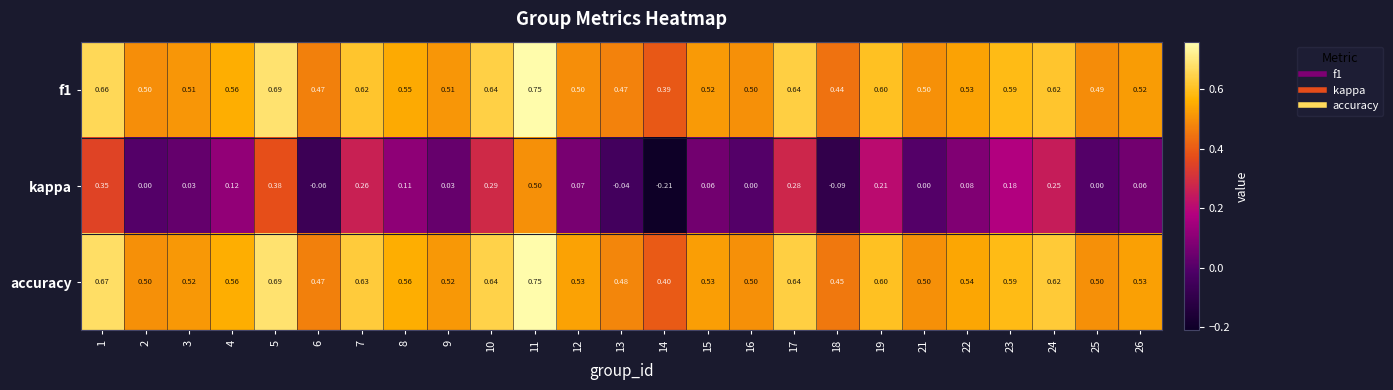

Between 5 and 24, which series saw the biggest shift?

kappa